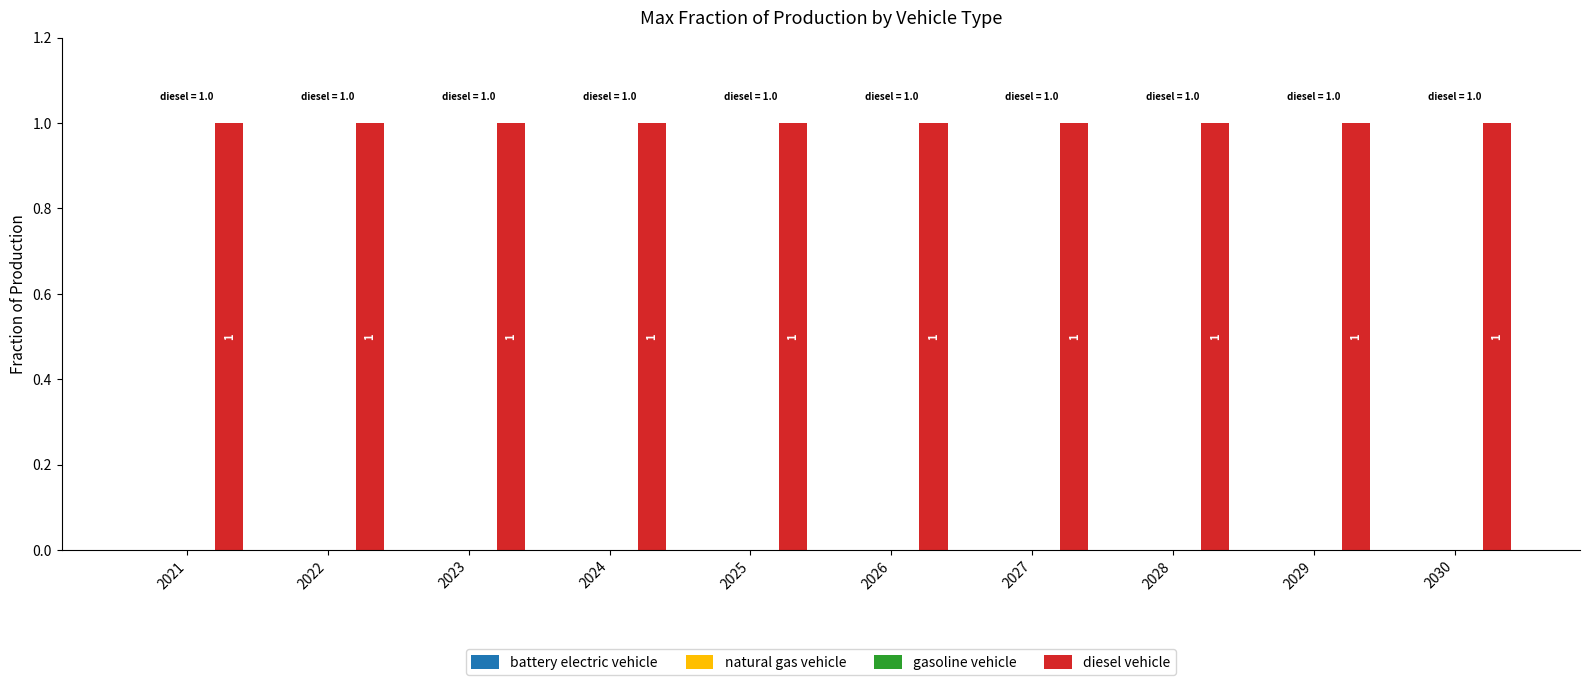

Where is battery electric vehicle nearest to the value 0?

2021